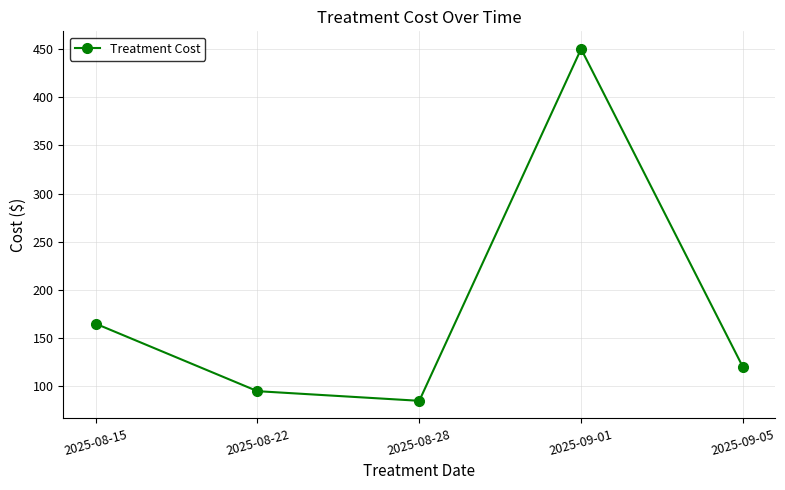

Rank the categories by value from lowest to highest.

2025-08-28, 2025-08-22, 2025-09-05, 2025-08-15, 2025-09-01